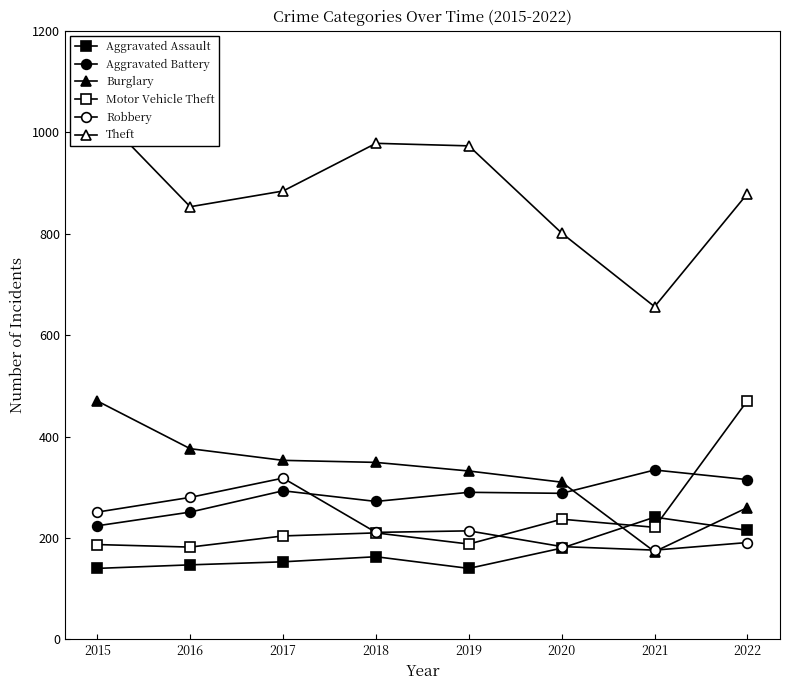

Count the number of data series in this chart.

6